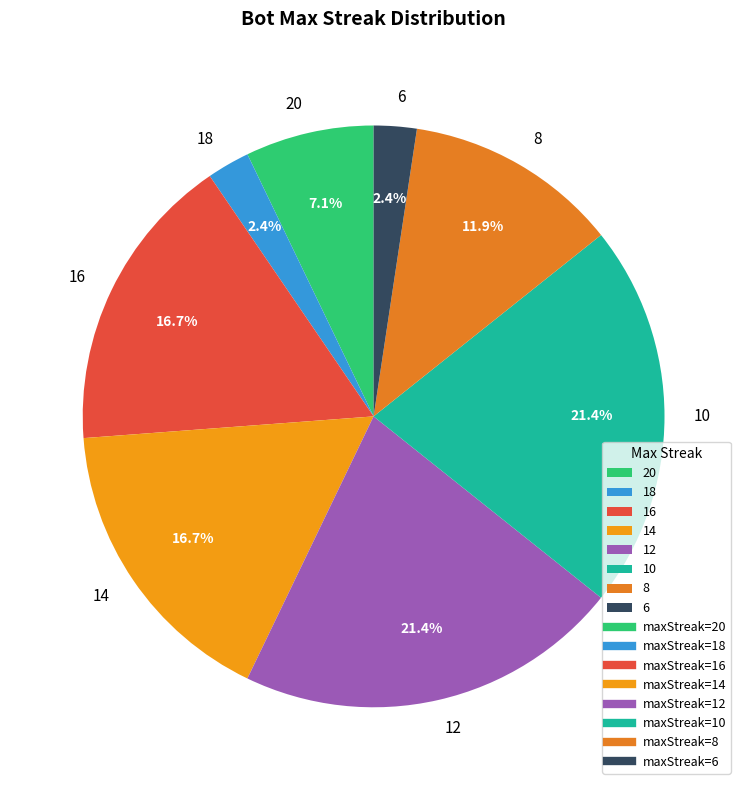

What percentage is the 6 slice, to the nearest percent?

2%